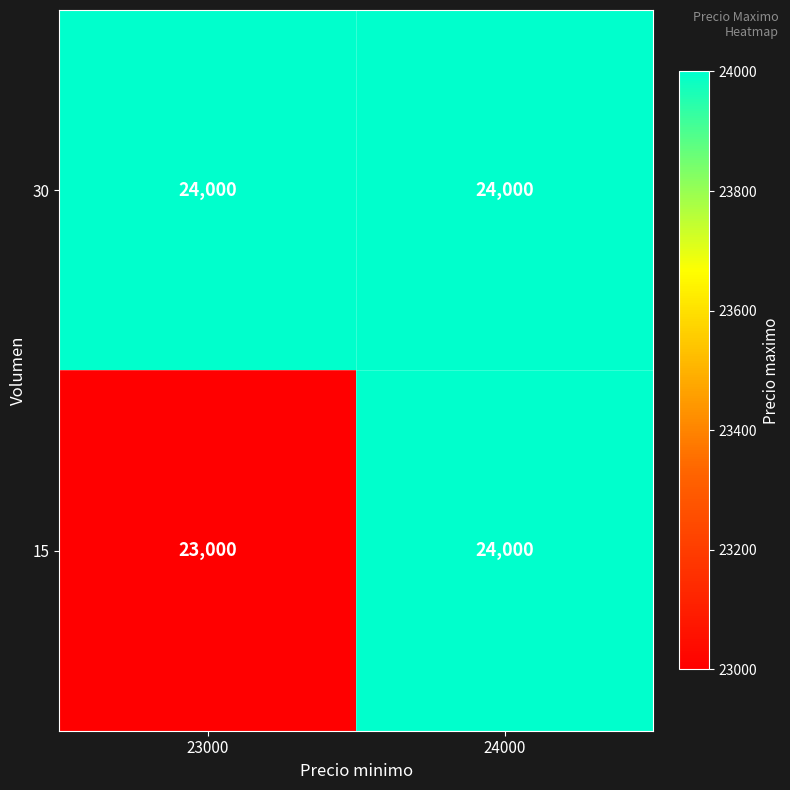

The value of 30 at 23000 is 36203. True or false?

False